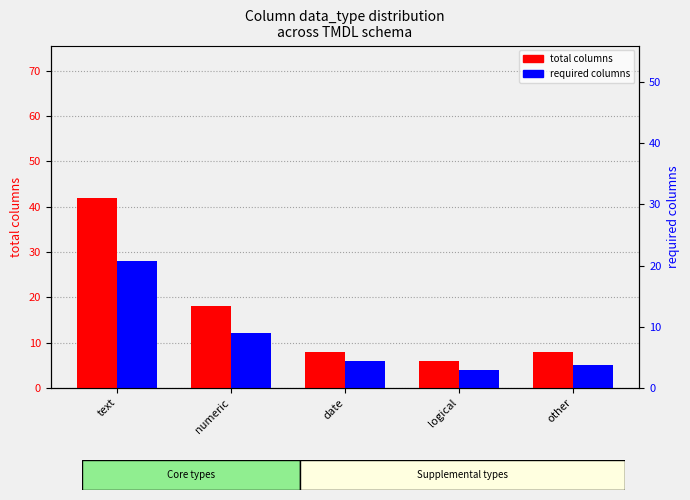

What is the sum of the total columns values at text and logical?

48